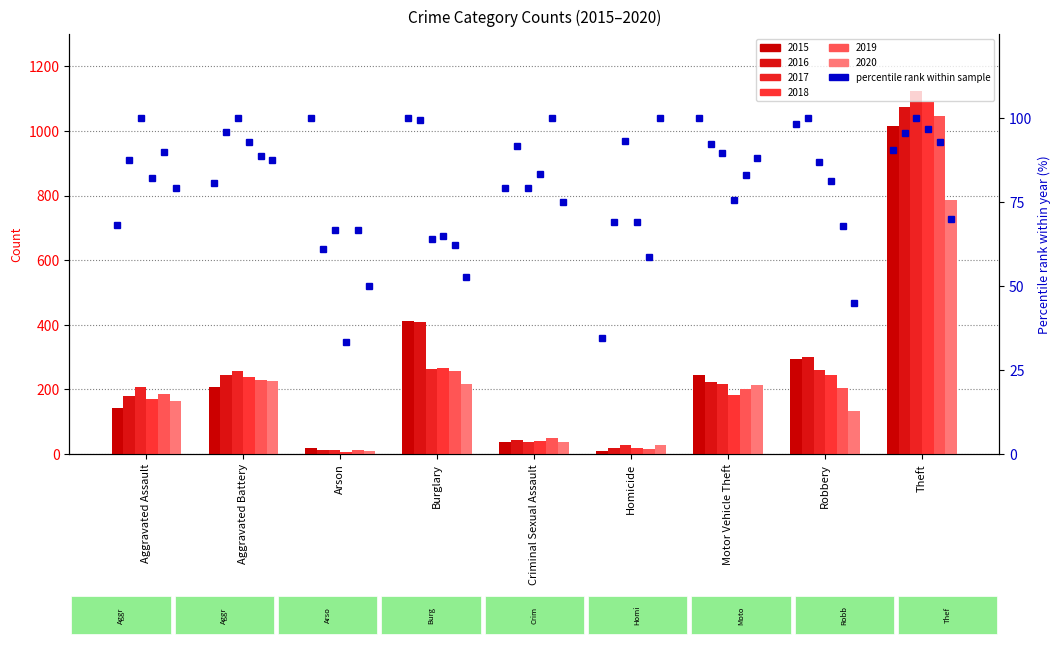

What position from the right is Theft?

1